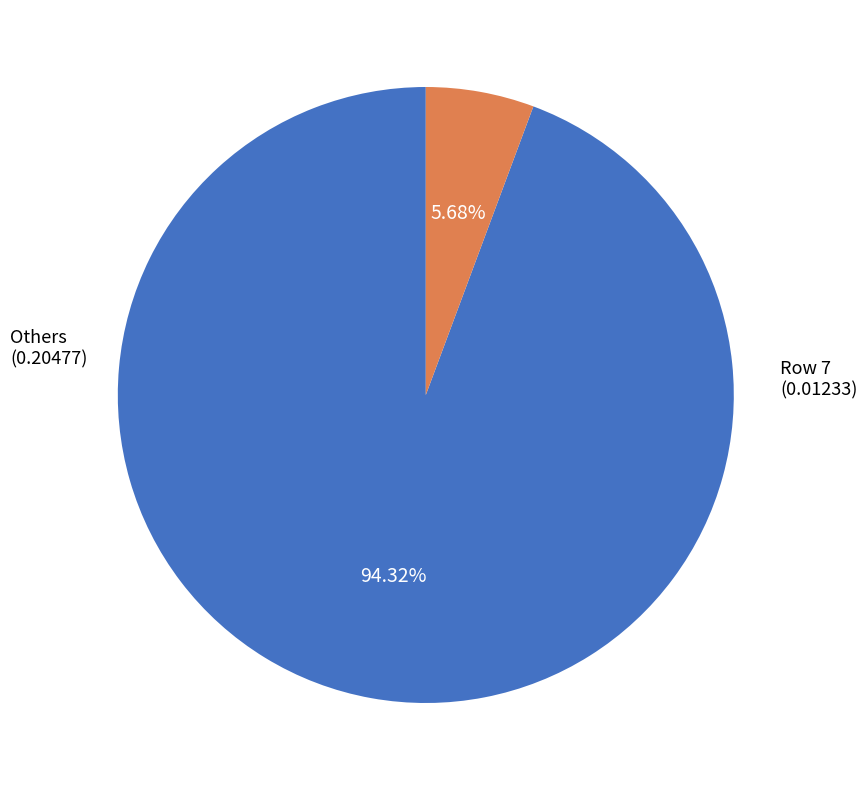

Does any single category account for the majority?

Yes